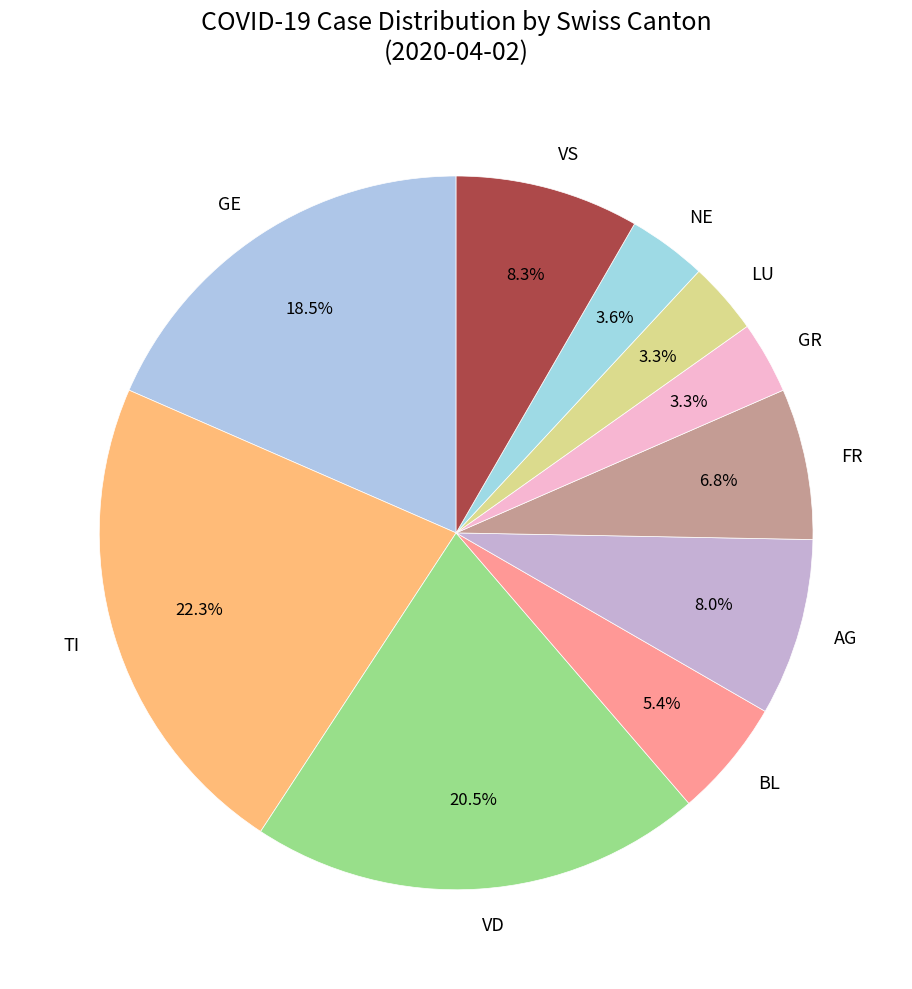

Does LU represent more than half of the total?

No